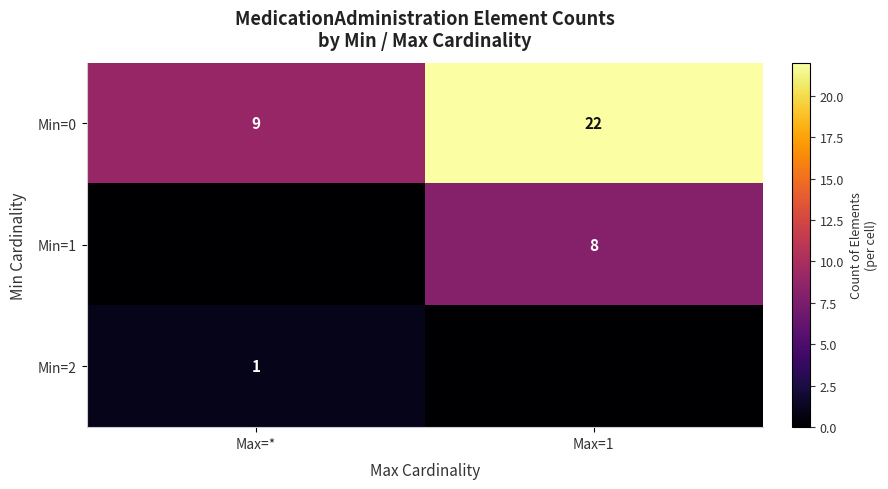

What is the total value across all series at Max=*?

10